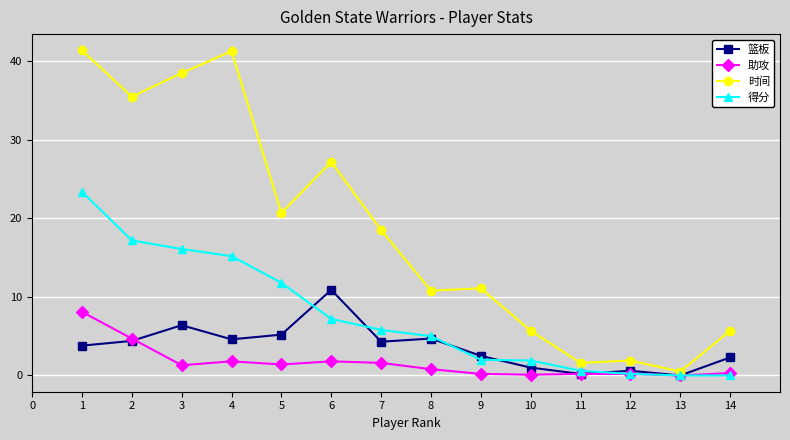

True or false: 时间 and 得分 intersect in this chart.

False